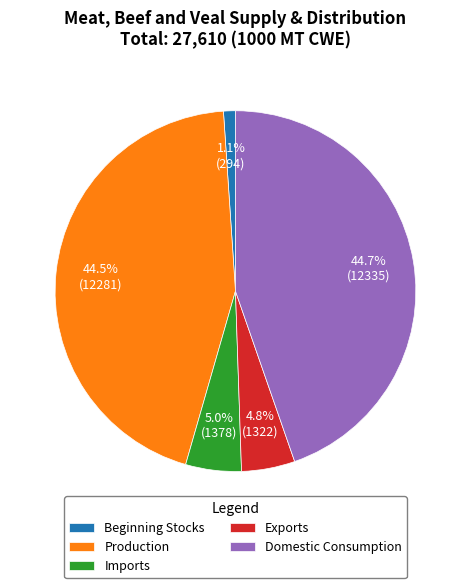

How many slices are in this pie chart?

5